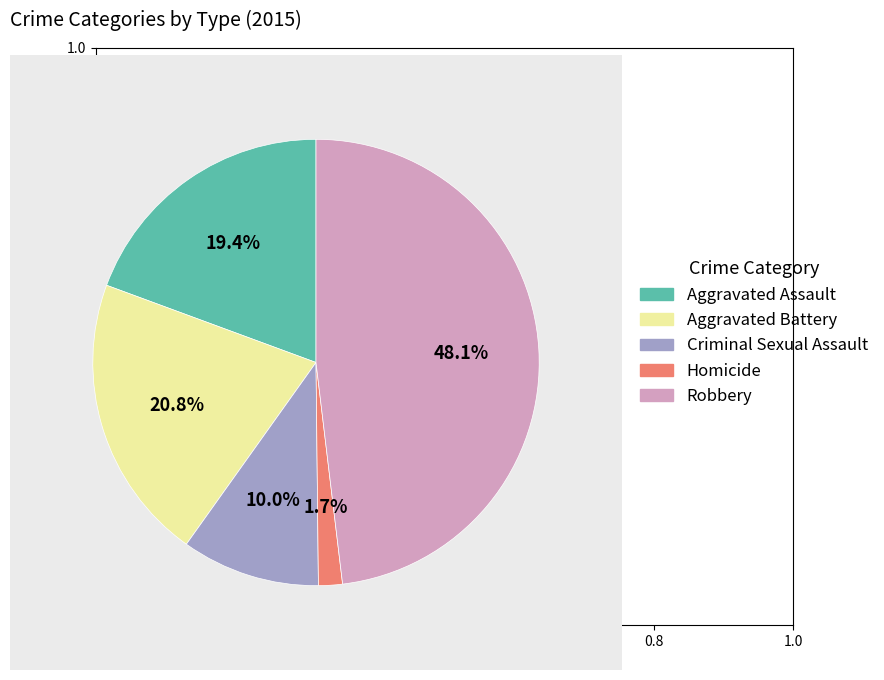

Which has a higher value, Aggravated Assault or Homicide?

Aggravated Assault